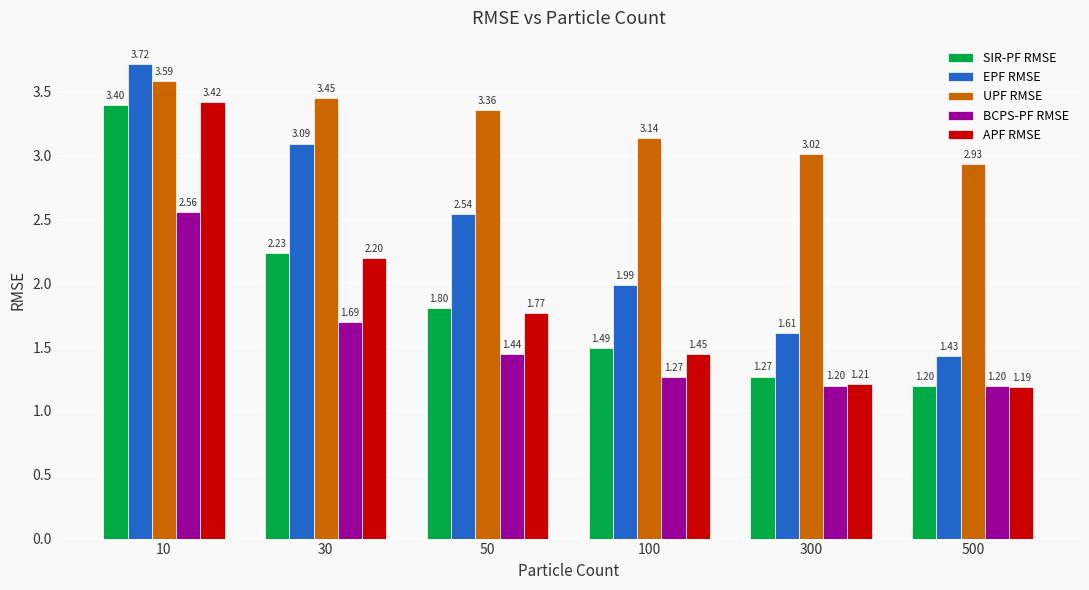

Where is BCPS-PF RMSE nearest to the value 1?

500